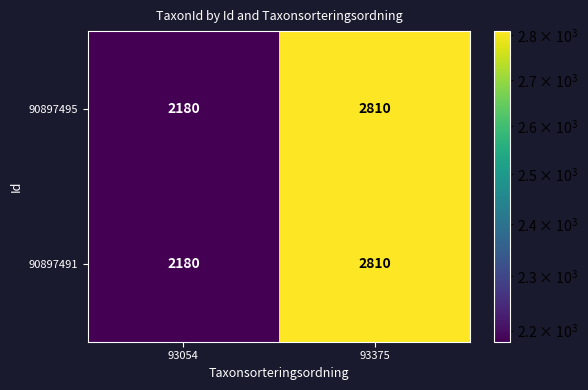

Reading left to right, what are all the values shown in this chart?

90897495: 93054=2180	93375=2810
90897491: 93054=2180	93375=2810